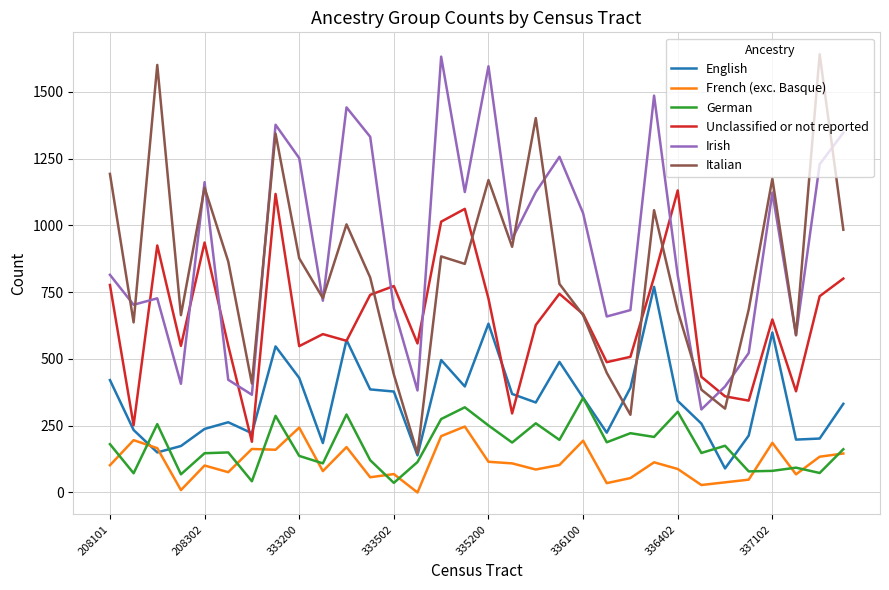

Which series has the largest total across all categories?

Irish